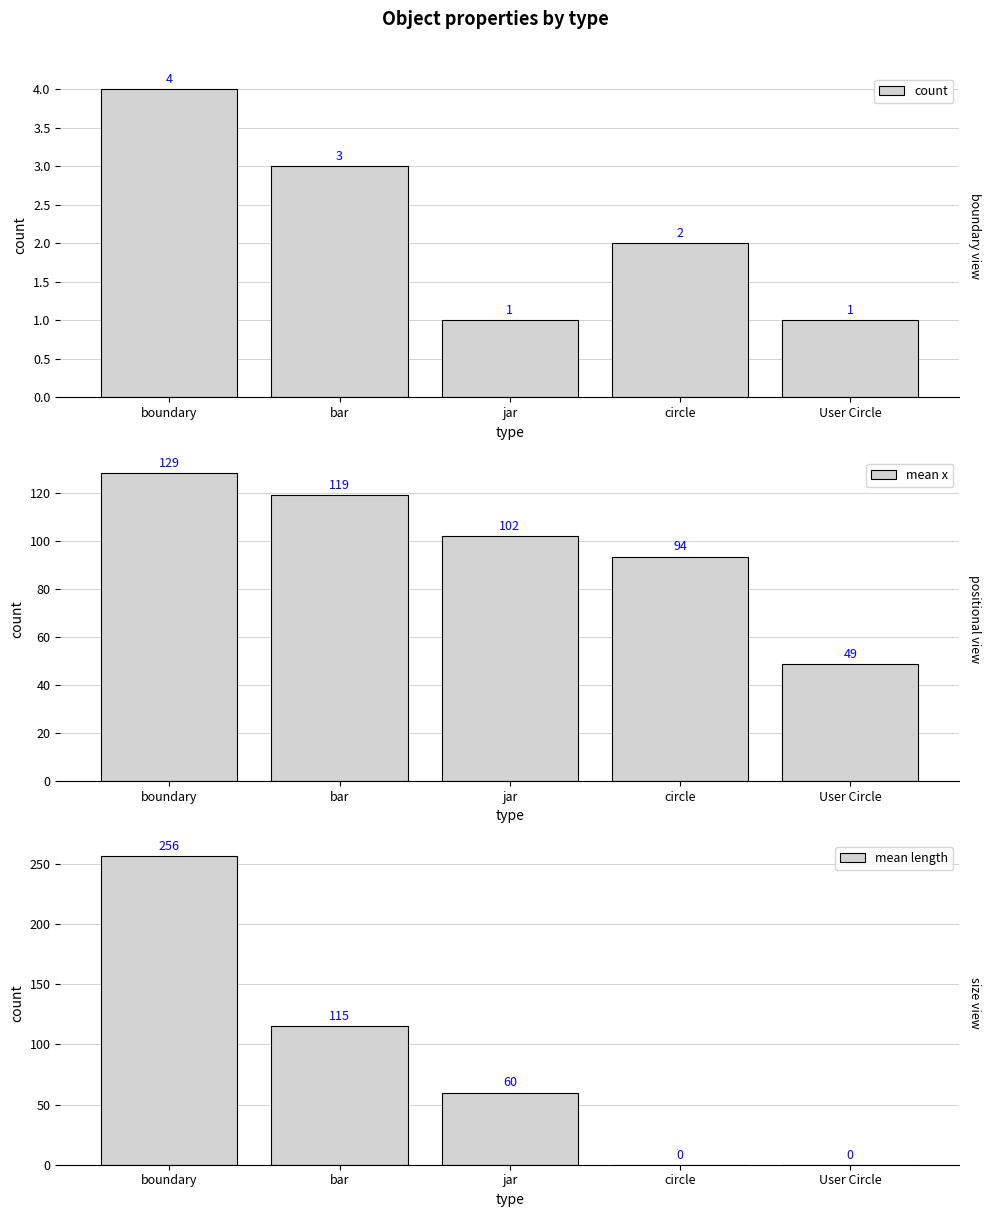

True or false: count has a value of 2.0 at circle.

True